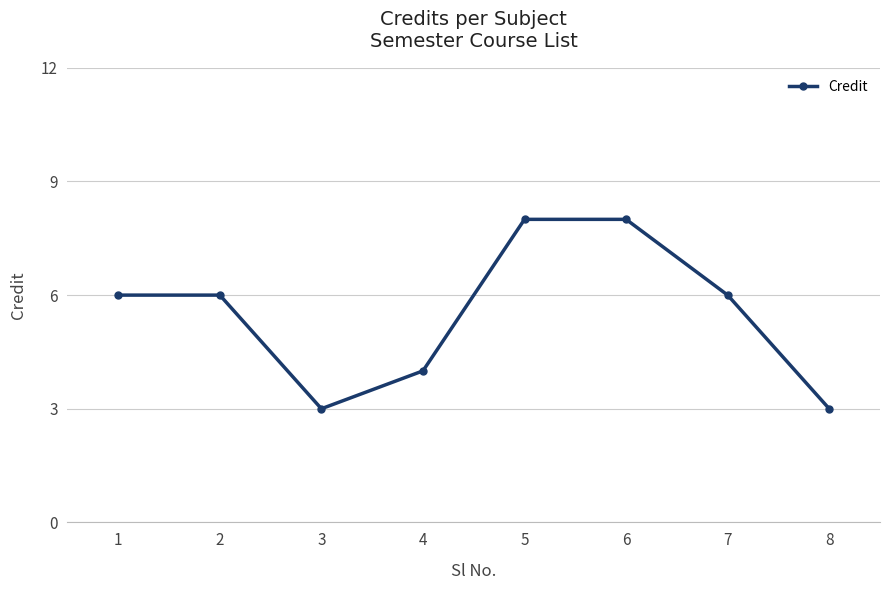

What is the difference between the maximum and second lowest values?

5